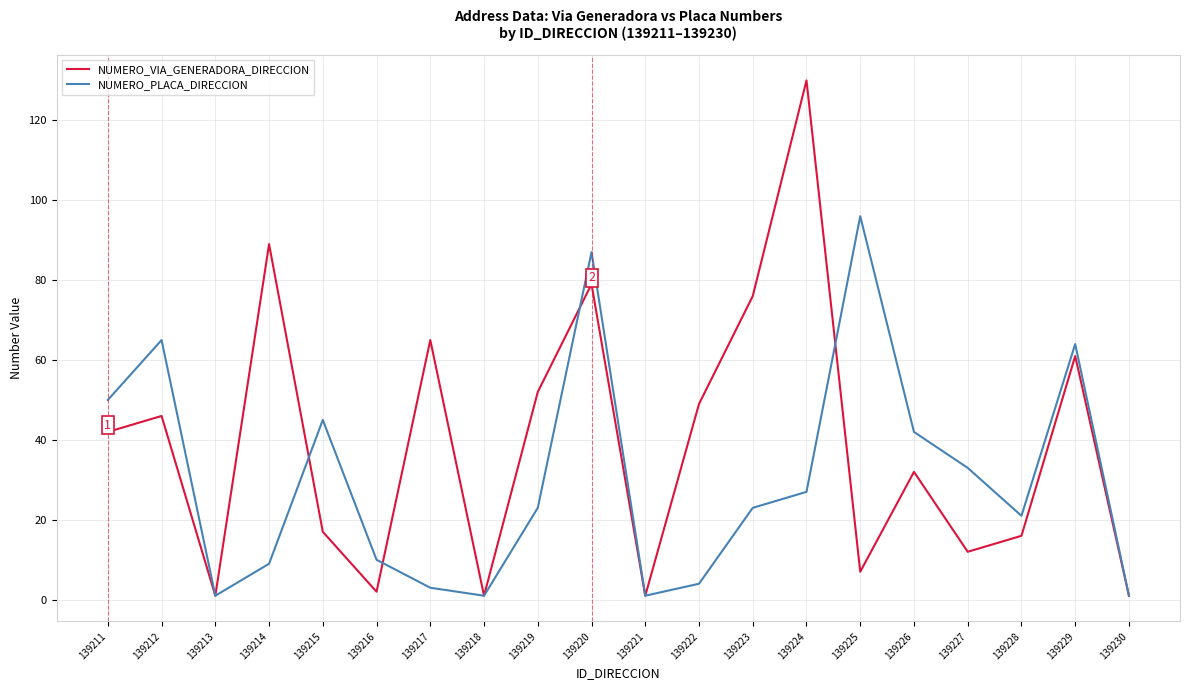

Which label corresponds to the largest value in the chart?

139224